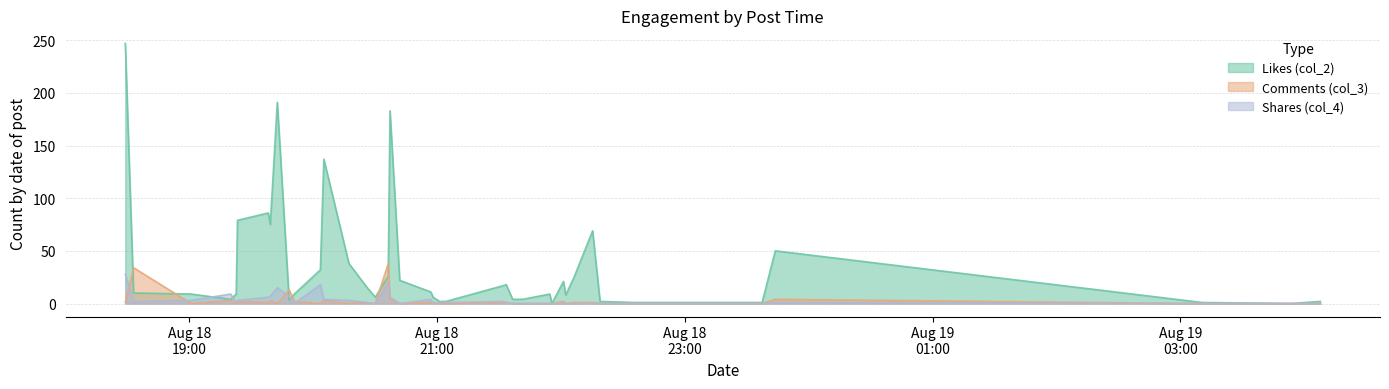

List the labels in order of Likes (col_2) value, smallest first.

2022-08-18 21:55:35, 2022-08-19 03:53:28, 2022-08-18 22:35:38, 2022-08-18 23:37:26, 2022-08-19 03:10:35, 2022-08-18 21:01:10, 2022-08-18 21:04:17, 2022-08-18 22:18:55, 2022-08-19 04:07:51, 2022-08-18 19:48:17, 2022-08-18 19:19:56, 2022-08-18 21:36:35, 2022-08-18 21:41:23, 2022-08-18 20:30:01, 2022-08-18 20:58:02, 2022-08-18 22:02:17, 2022-08-18 19:00:49, 2022-08-18 19:22:38, 2022-08-18 19:50:47, 2022-08-18 21:54:33, 2022-08-18 18:32:54, 2022-08-18 20:56:55, 2022-08-18 20:25:43, 2022-08-18 21:32:01, 2022-08-18 21:33:25, 2022-08-18 22:01:11, 2022-08-18 20:41:52, 2022-08-18 22:06:18, 2022-08-18 20:36:17, 2022-08-18 20:03:25, 2022-08-18 20:17:15, 2022-08-18 23:43:48, 2022-08-18 22:15:19, 2022-08-18 19:39:09, 2022-08-18 19:23:16, 2022-08-18 19:38:11, 2022-08-18 20:05:06, 2022-08-18 20:37:09, 2022-08-18 19:42:33, 2022-08-18 18:28:54